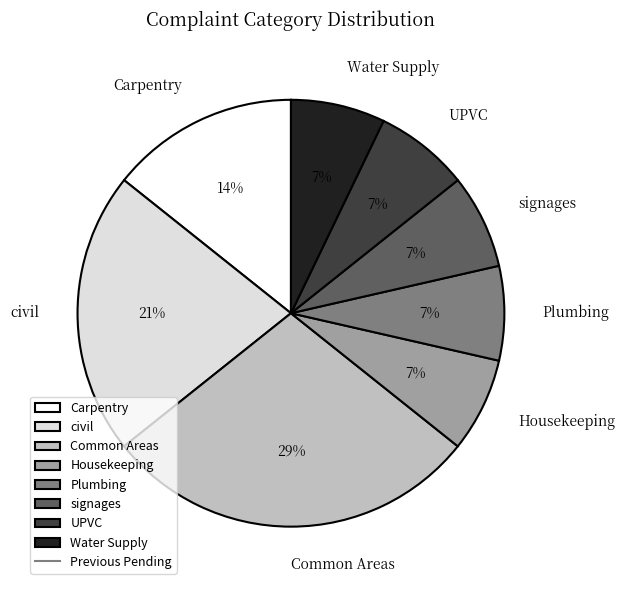

Between Carpentry and Plumbing, which is larger?

Carpentry